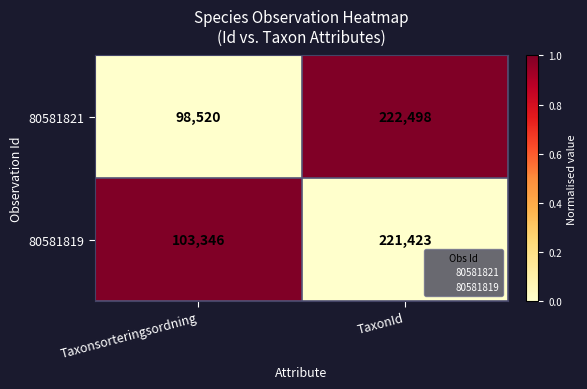

Reading left to right, extract all data points from this chart.

80581821: 98520	222498
80581819: 103346	221423